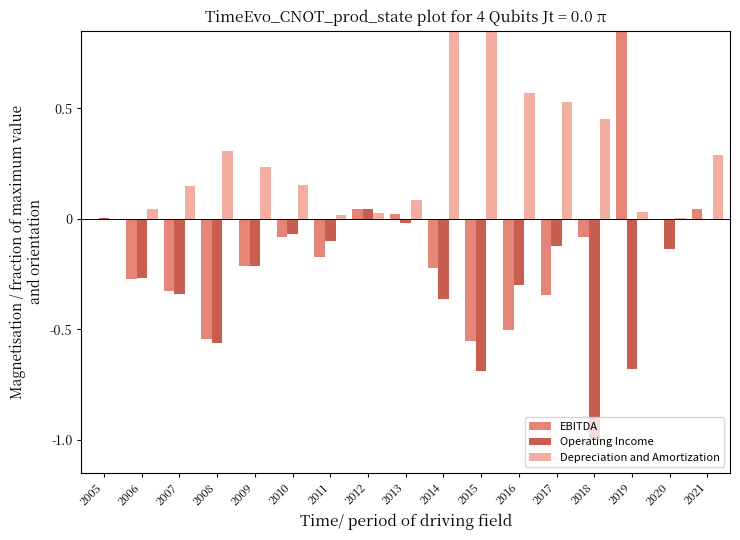

How many values in Operating Income are above zero?

2